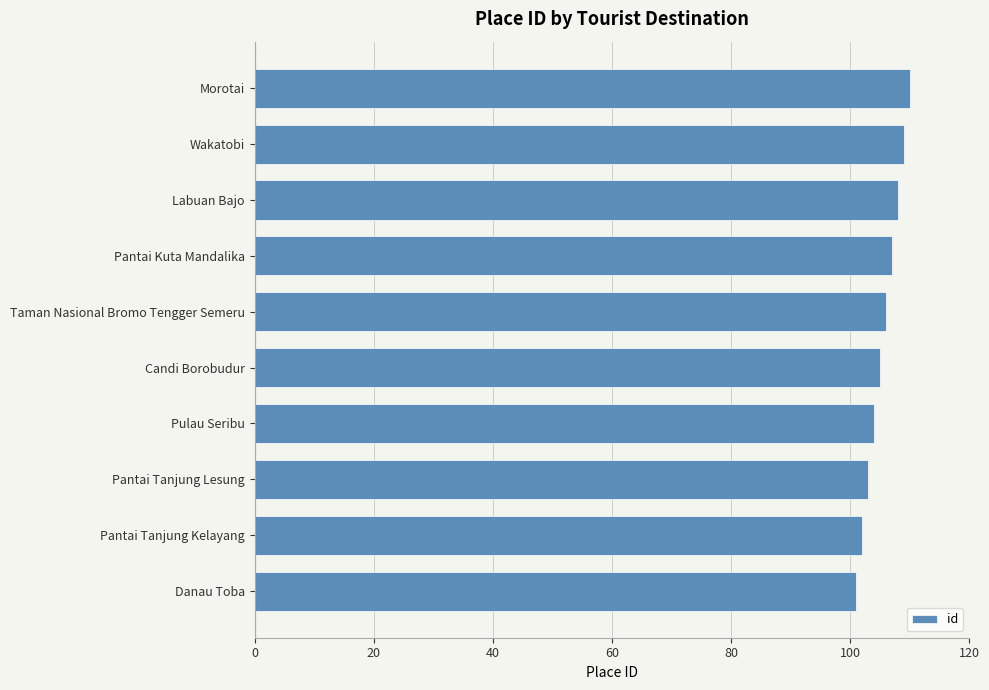

What value does the data have at Labuan Bajo?

108